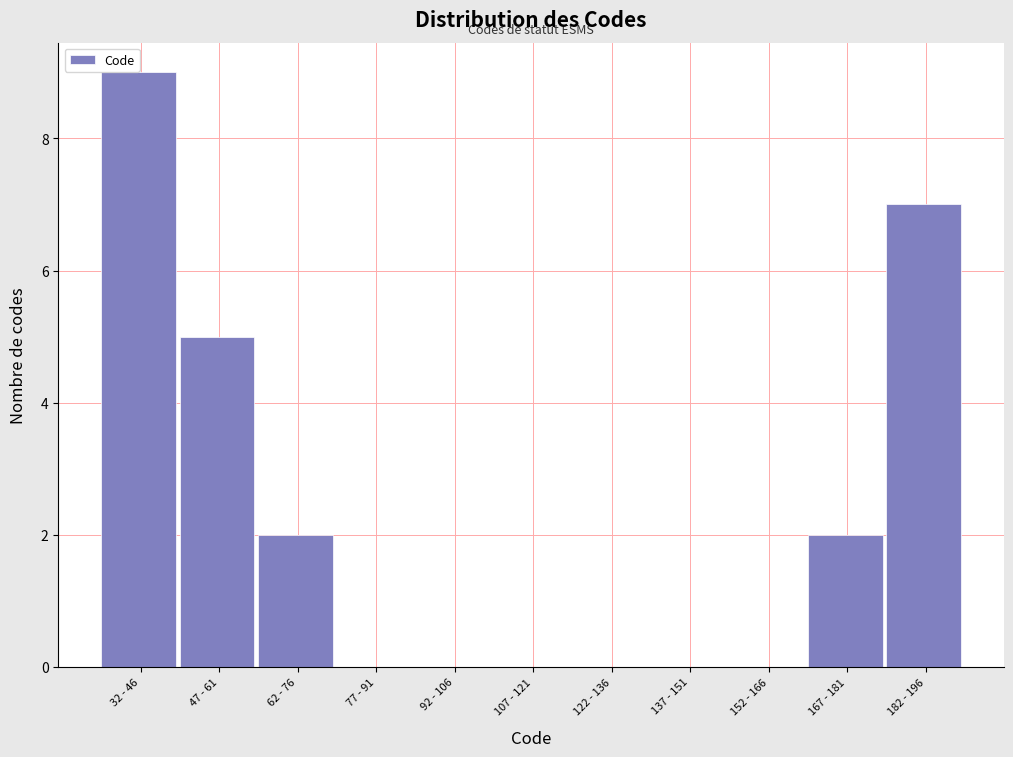

Reading right to left, extract all data points from this chart.

182 - 196=7	167 - 181=2	152 - 166=0	137 - 151=0	122 - 136=0	107 - 121=0	92 - 106=0	77 - 91=0	62 - 76=2	47 - 61=5	32 - 46=9